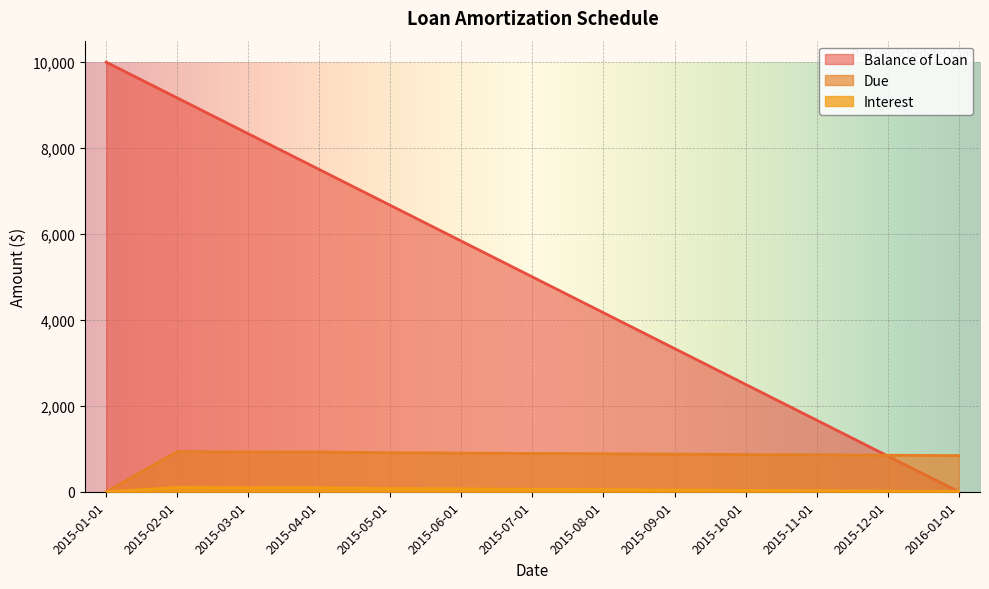

Rank the series at 2015-02-01 from highest to lowest value.

Balance of Loan, Due, Interest